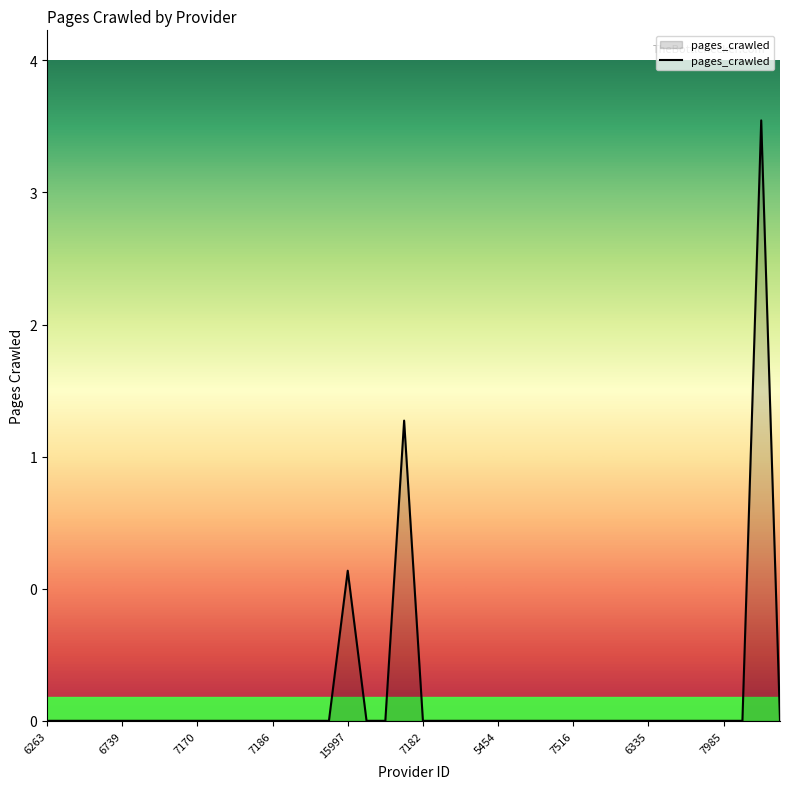

Is this an area chart (filled region under the line)?

Yes